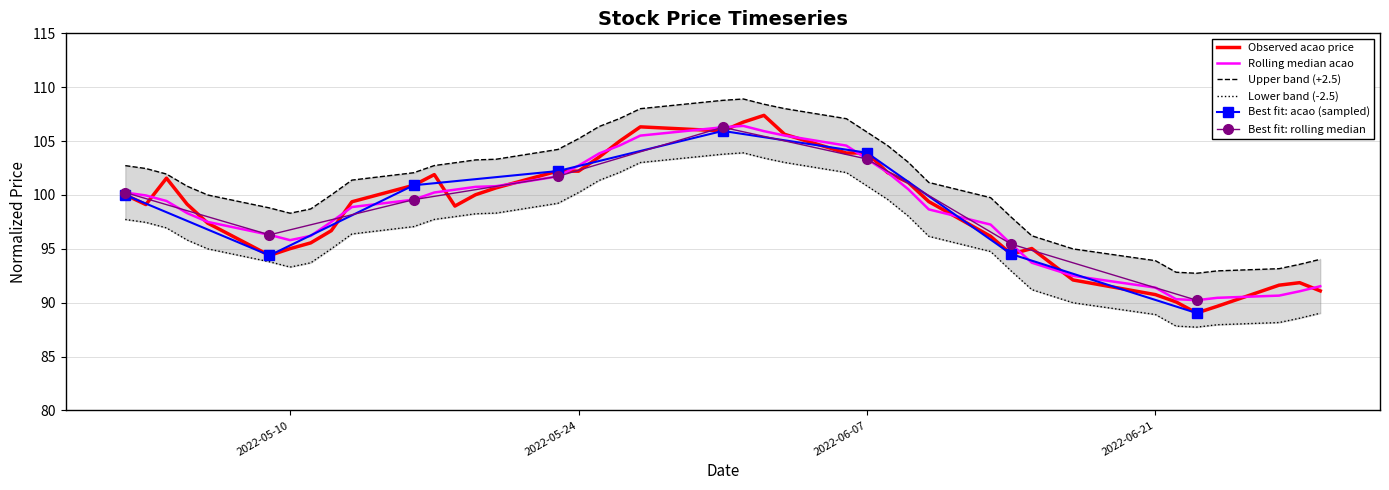

Approximately how many times larger is the value at 2022-05-02 compared to 2022-06-03?

0.9